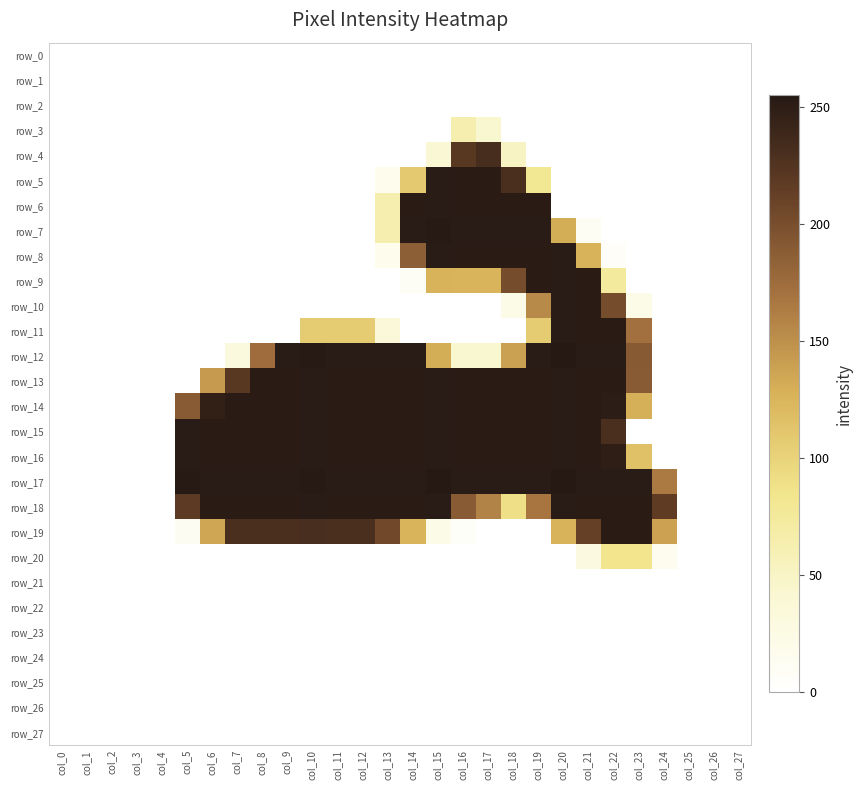

Rank the categories by row_6 value from lowest to highest.

col_0, col_1, col_2, col_3, col_4, col_5, col_6, col_7, col_8, col_9, col_10, col_11, col_12, col_20, col_21, col_22, col_23, col_24, col_25, col_26, col_27, col_13, col_14, col_16, col_17, col_18, col_19, col_15